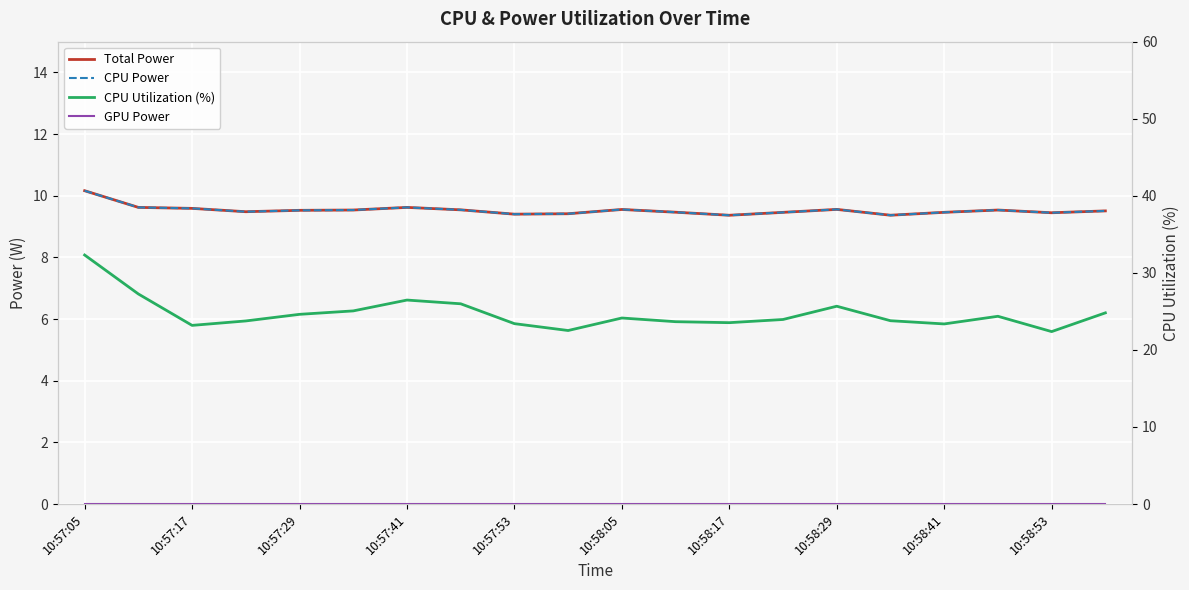

At which category is the sum across all series the highest?

10:57:05